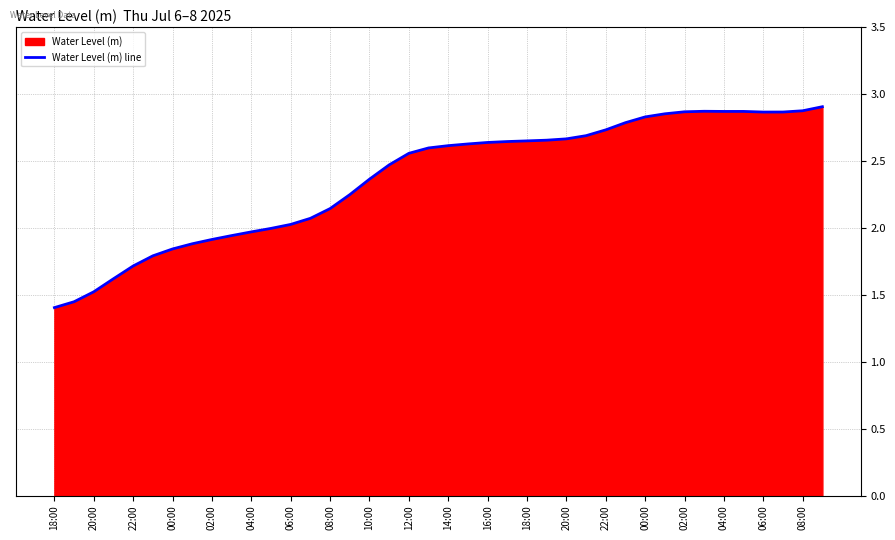

What is the difference between the second highest and minimum values?

1.5